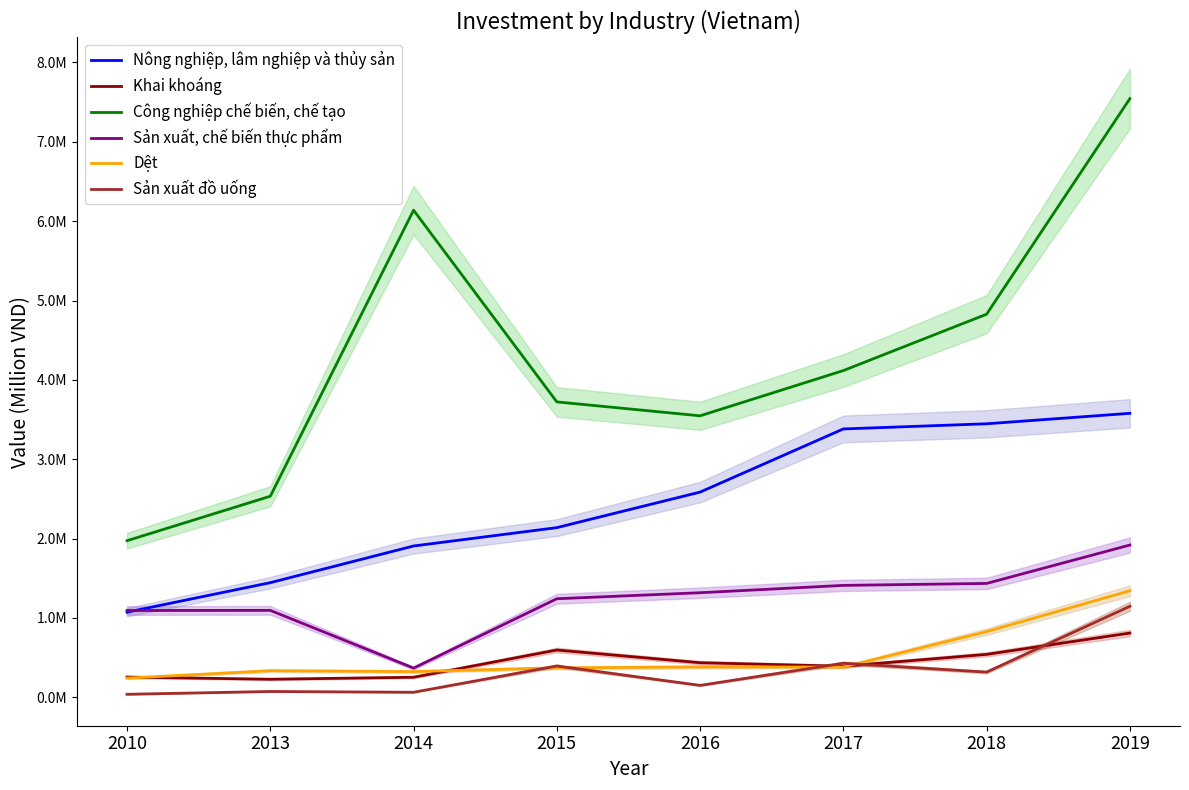

Reading left to right, extract all data points from this chart.

Nông nghiệp, lâm nghiệp và thủy sản: 2010=1072504.0	2013=1444340.0	2014=1906549.0	2015=2137993.0	2016=2585706.0	2017=3381756.0	2018=3446828.6	2019=3578521.5
Khai khoáng: 2010=254571.0	2013=227317.0	2014=252510.0	2015=595618.0	2016=435630.0	2017=390913.0	2018=540730.1	2019=809324.2
Công nghiệp chế biến, chế tạo: 2010=1973299.0	2013=2533682.0	2014=6138951.0	2015=3722604.0	2016=3547359.0	2017=4117230.0	2018=4827716.2	2019=7544435.0
Sản xuất, chế biến thực phẩm: 2010=1093538.0	2013=1095224.0	2014=367653.0	2015=1241891.0	2016=1317625.0	2017=1410149.0	2018=1434704.5	2019=1918724.2
Dệt: 2010=241534.0	2013=334775.0	2014=323605.0	2015=370587.0	2016=382040.0	2017=381126.0	2018=827426.0	2019=1342494.2
Sản xuất đồ uống: 2010=37726.0	2013=73041.0	2014=63089.0	2015=394394.0	2016=149983.0	2017=428969.0	2018=317173.9	2019=1146470.3